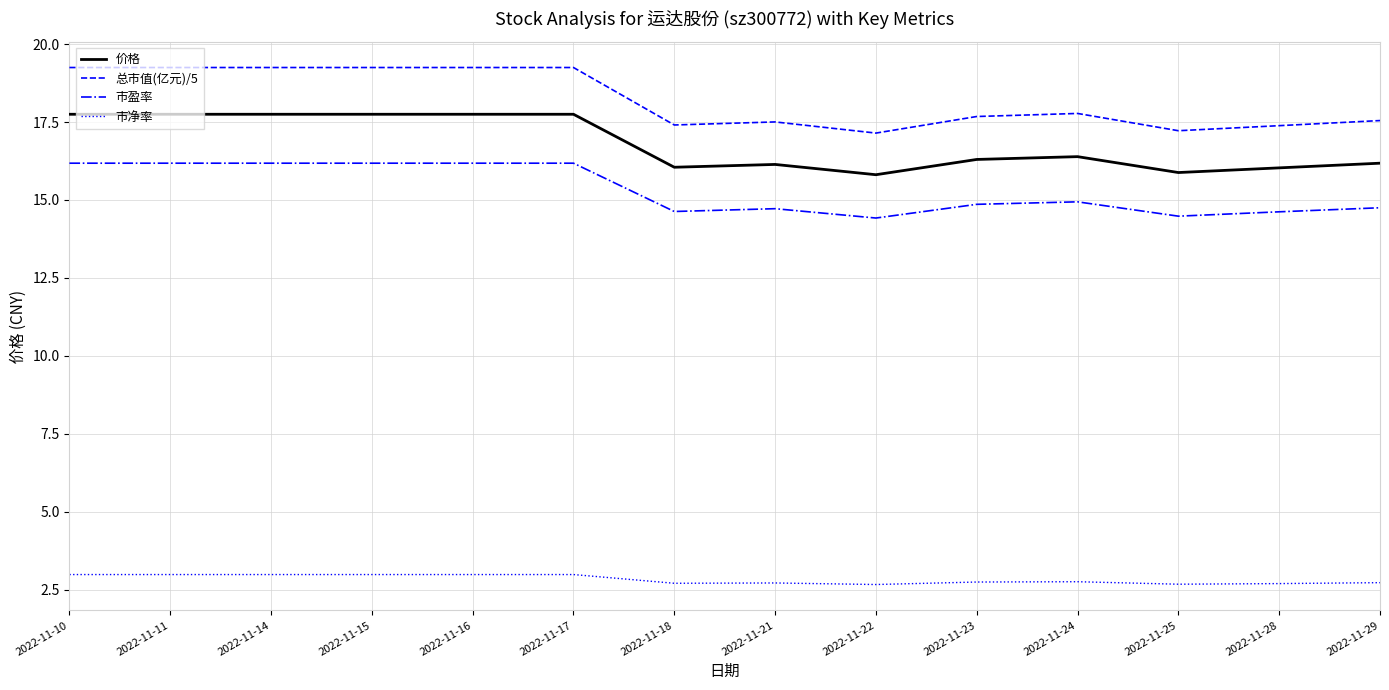

Which series changed the most between 2022-11-16 and 2022-11-24?

总市值(亿元)/5